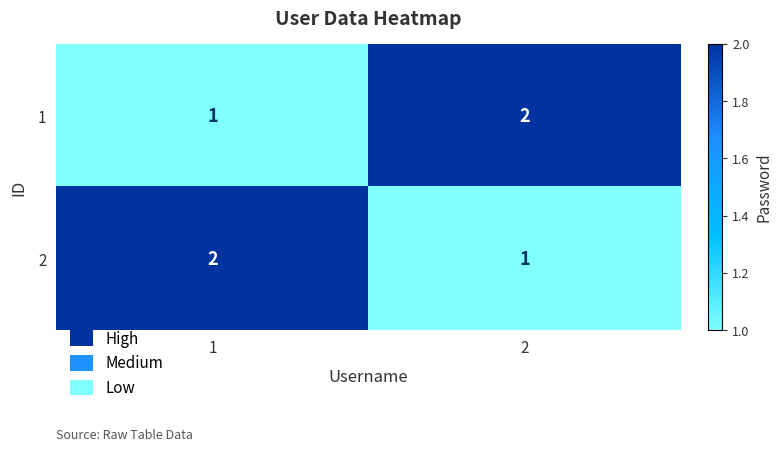

Reading left to right, what are all the values shown in this chart?

1: 1=1	2=2
2: 1=2	2=1